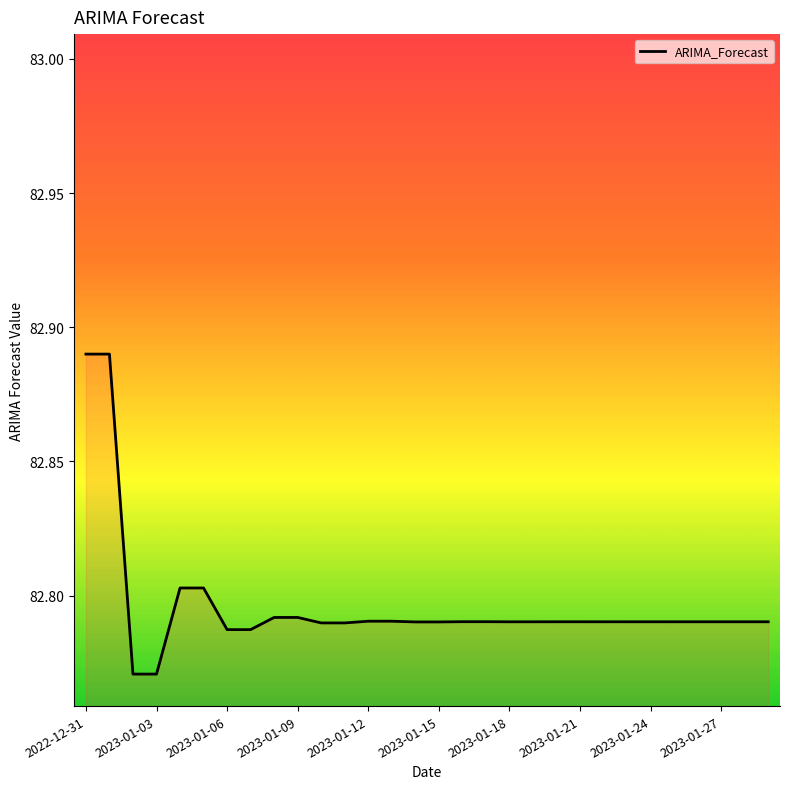

Which has a higher value, 2023-01-12 or 2023-01-03?

2023-01-12